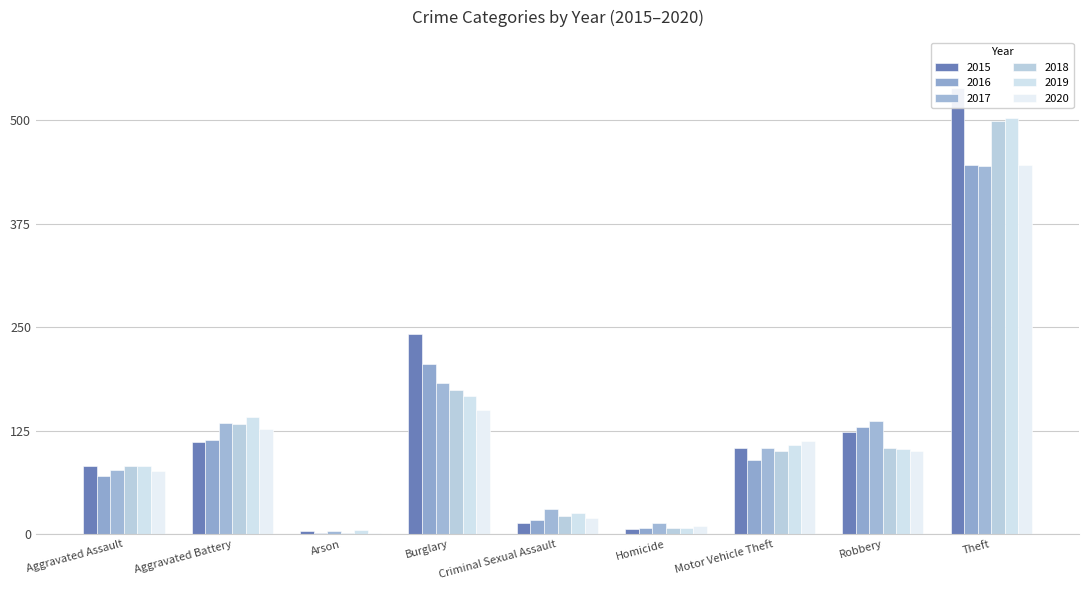

What is the value of the 2016 bar at the 8th from the left?

130